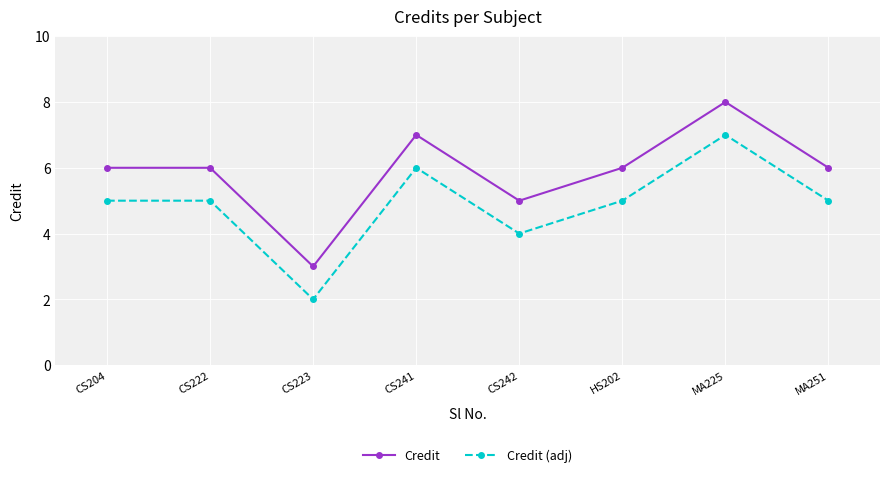

List the series in order of their peak value, highest first.

Credit, Credit (adj)